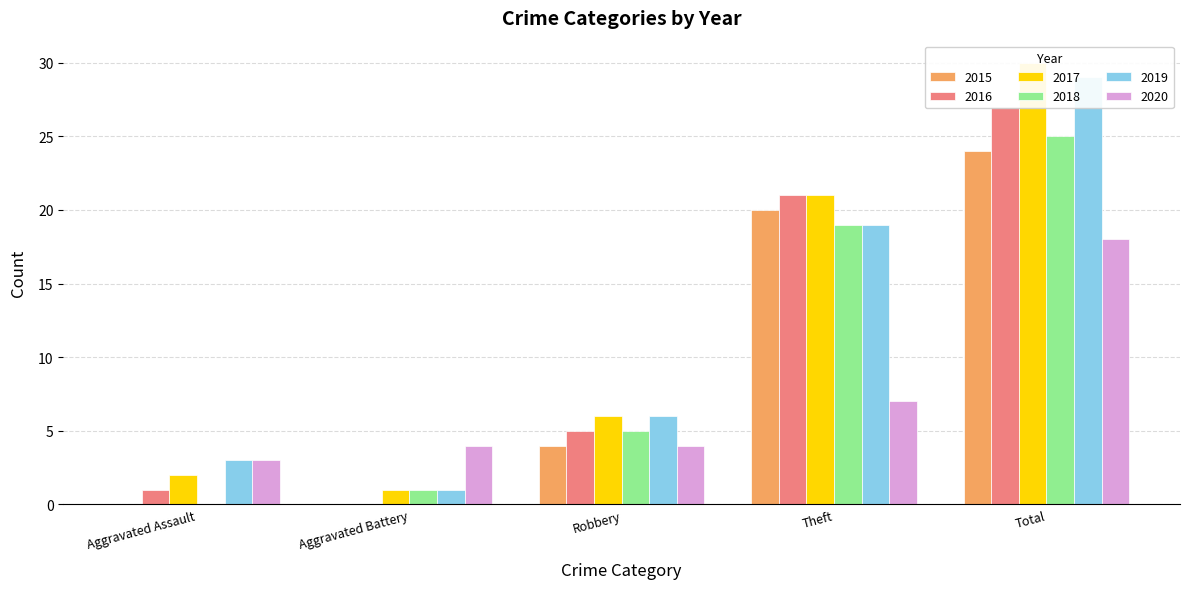

What is the value of the 2019 bar at the 5th from the left?

29